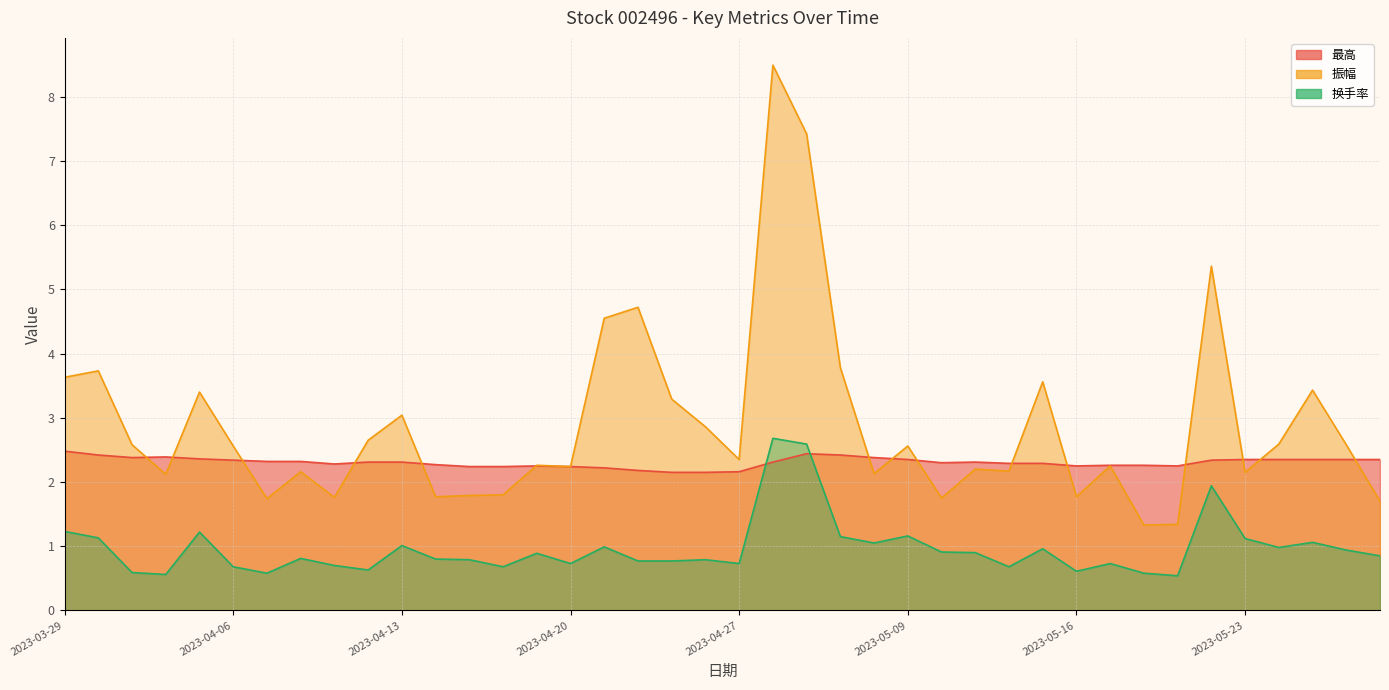

Rank the series at 2023-04-10 from lowest to highest value.

换手率, 振幅, 最高